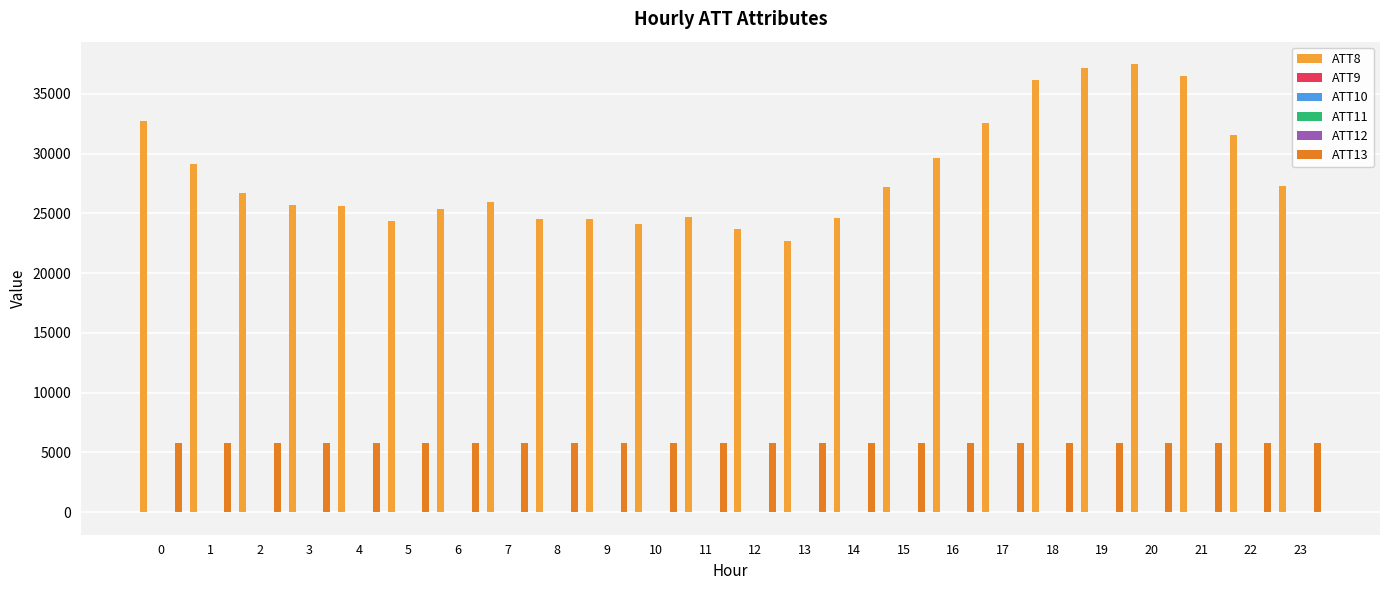

What is the greatest value displayed?

37500.0